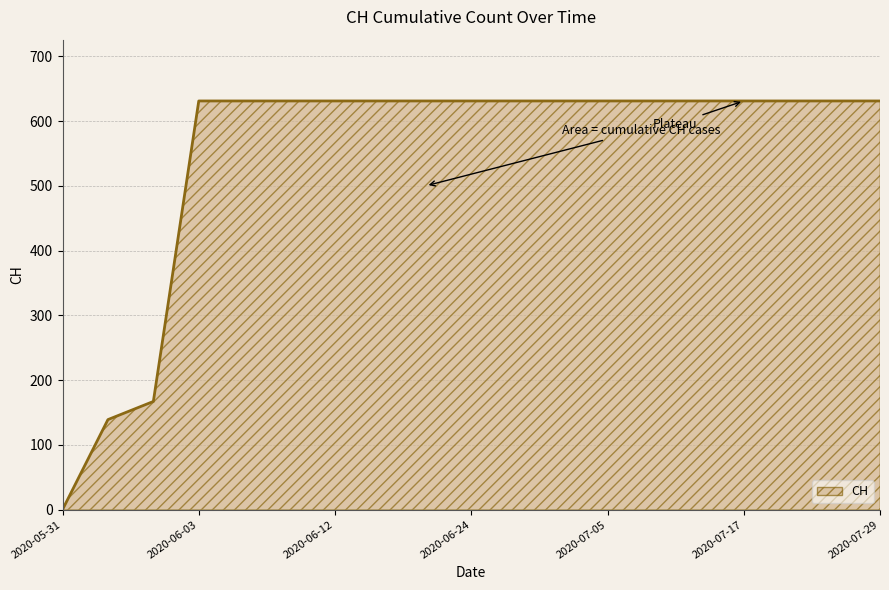

What is the difference between the maximum and minimum values?

631